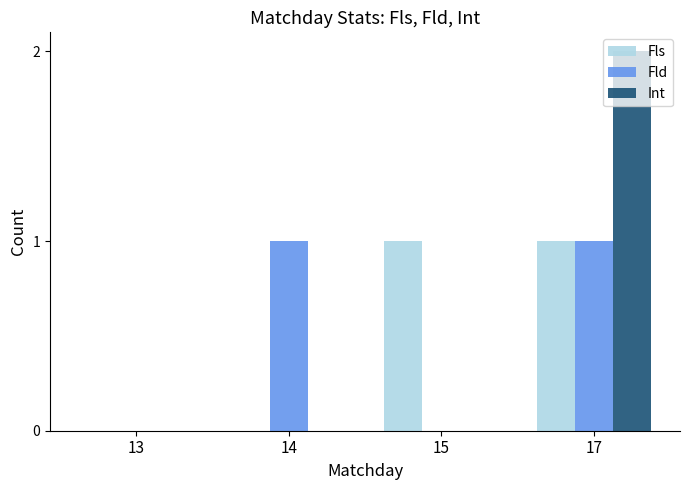

What is the difference between the Fls values at 15 and 13?

1